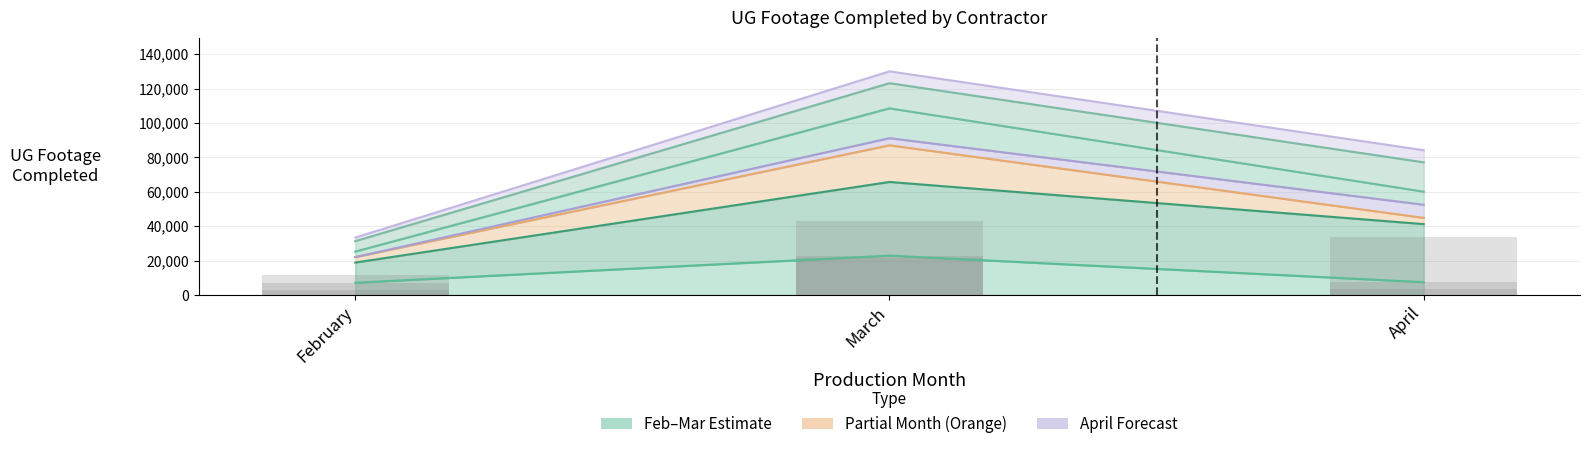

Where does the Lightspeed series first go above 44819?

March